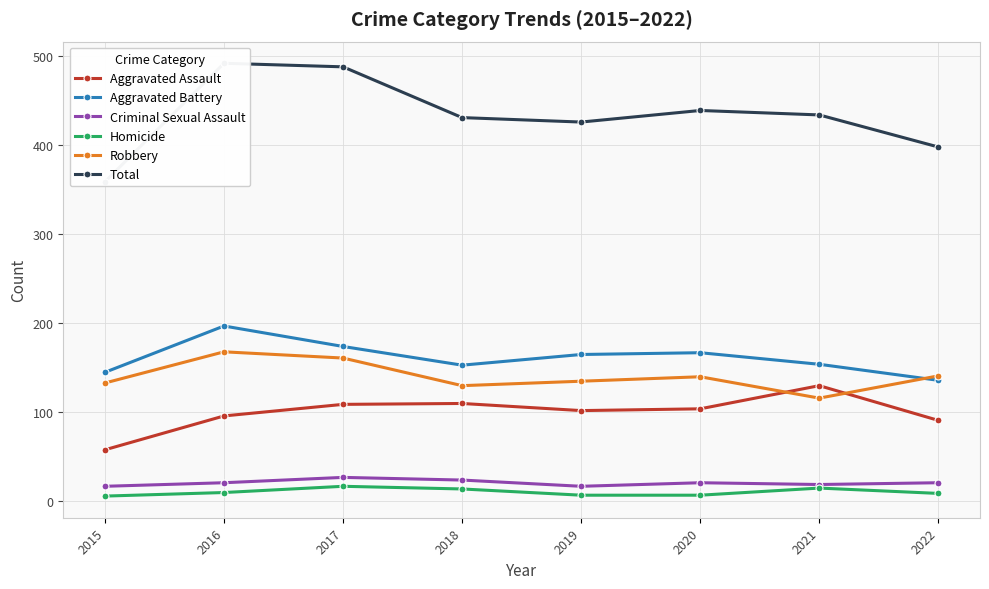

What are all the series names shown in the legend?

Aggravated Assault, Aggravated Battery, Criminal Sexual Assault, Homicide, Robbery, Total